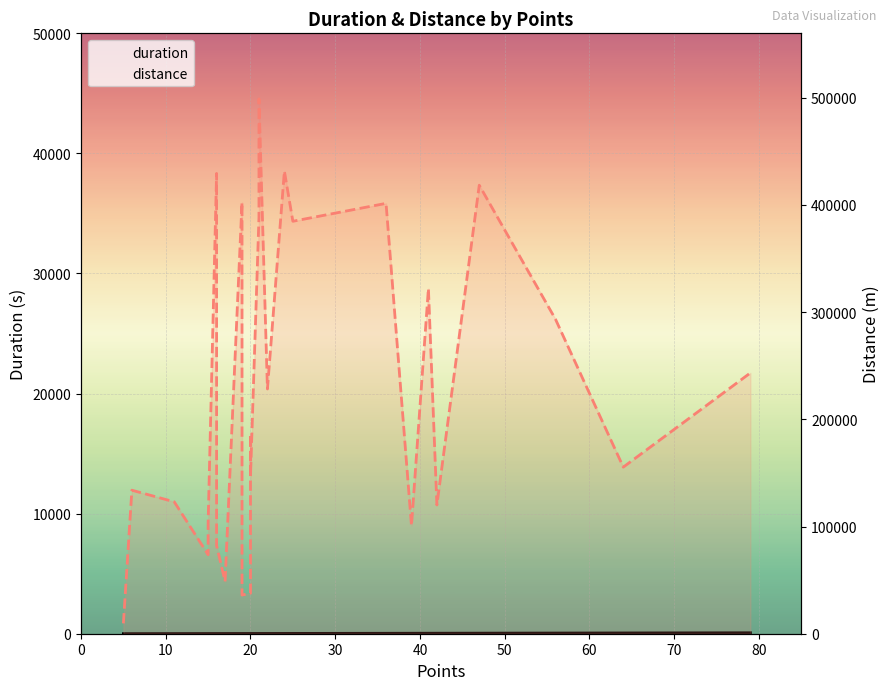

How many values in the distance series exceed 186293?

12